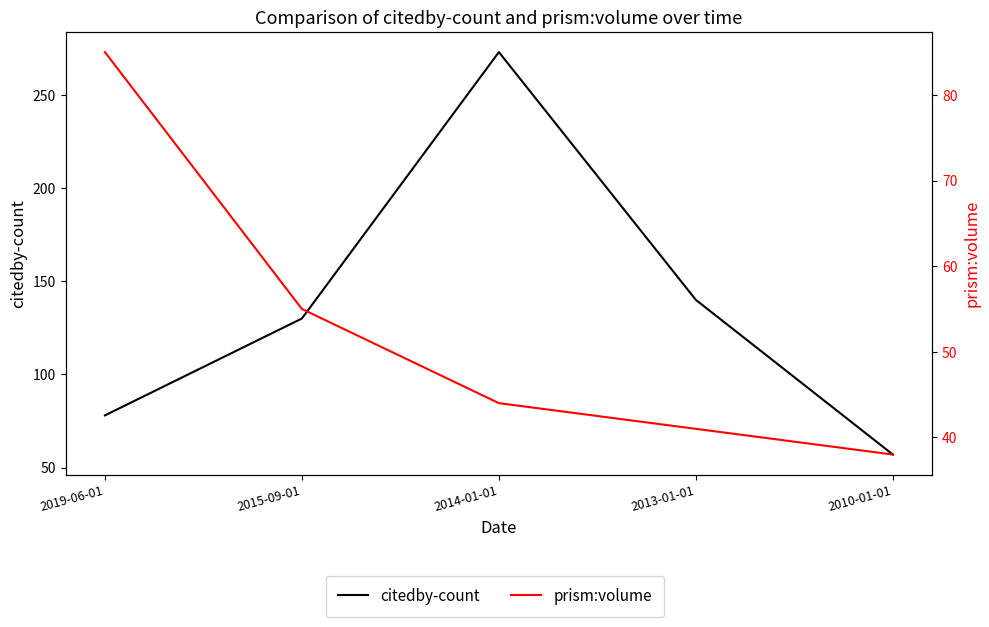

Reading left to right, transcribe all the data shown in this chart.

citedby-count: 78	130	273	140	57
prism:volume: 85	55	44	41	38